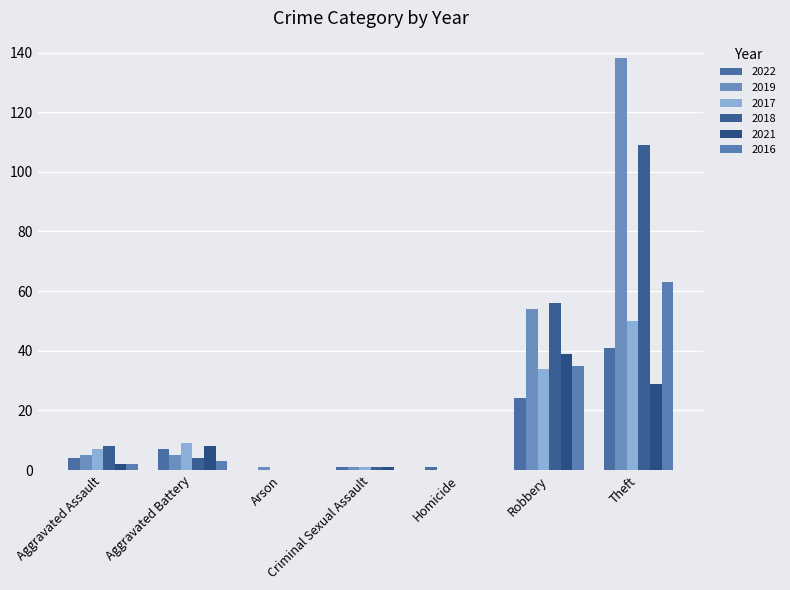

How many series are shown in this chart?

6